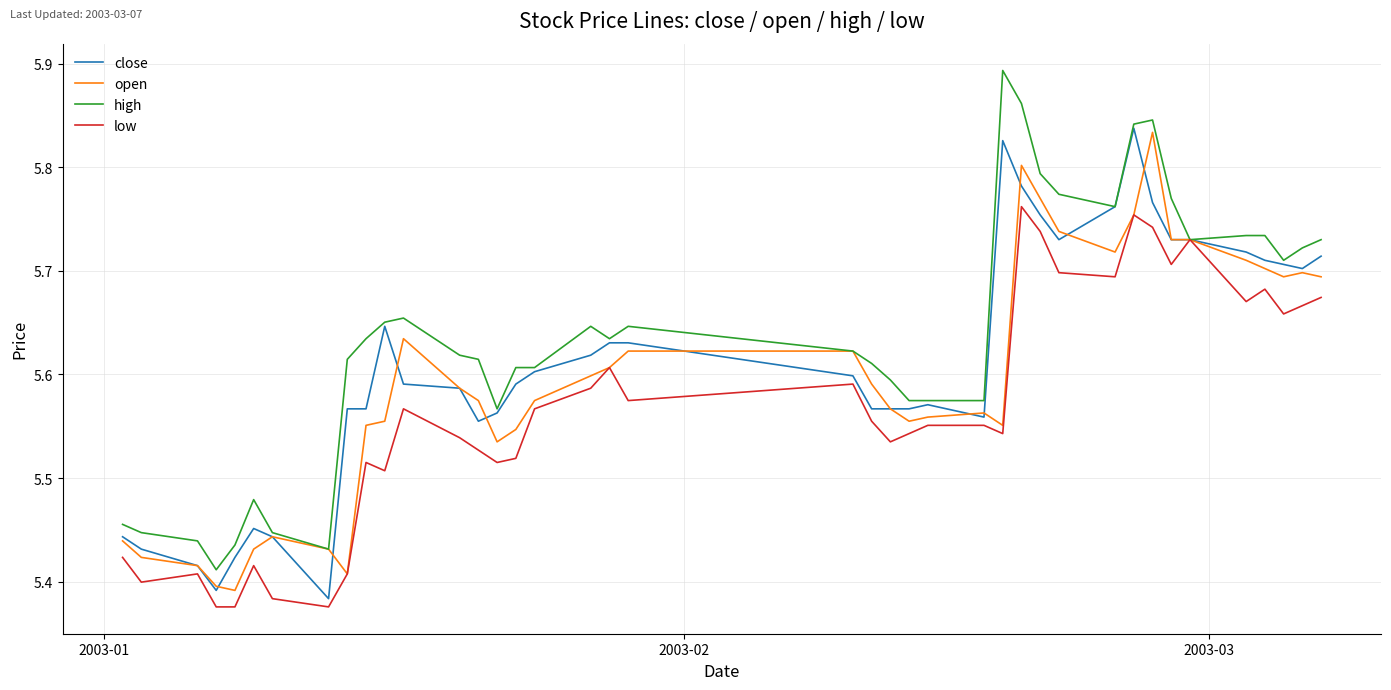

List the series in order of their overall mean, highest first.

high, close, open, low